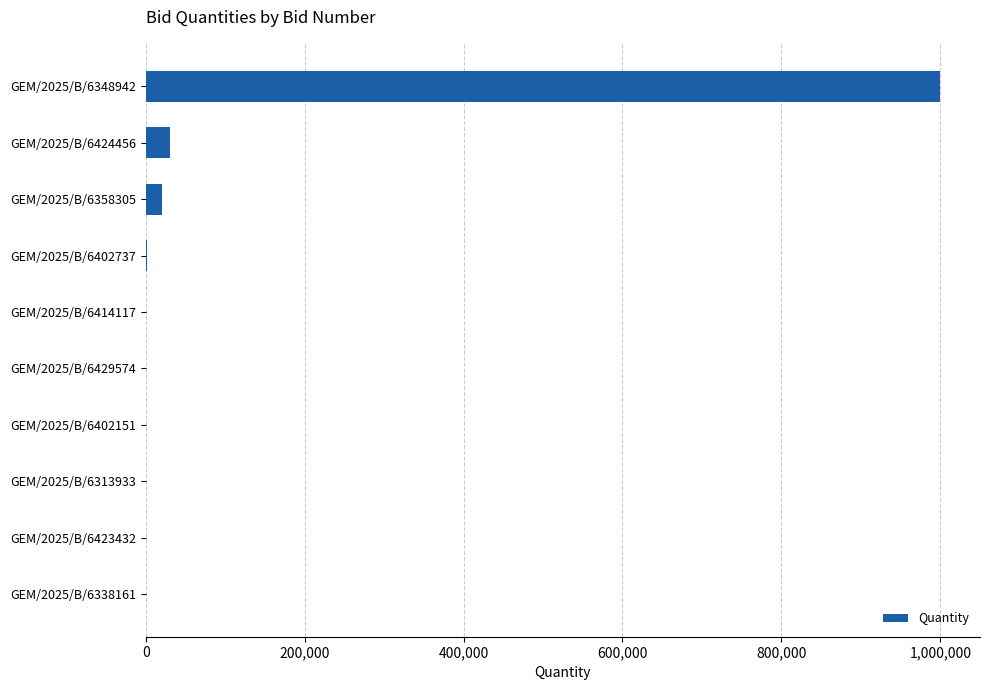

Which category has the highest value across all series?

GEM/2025/B/6348942